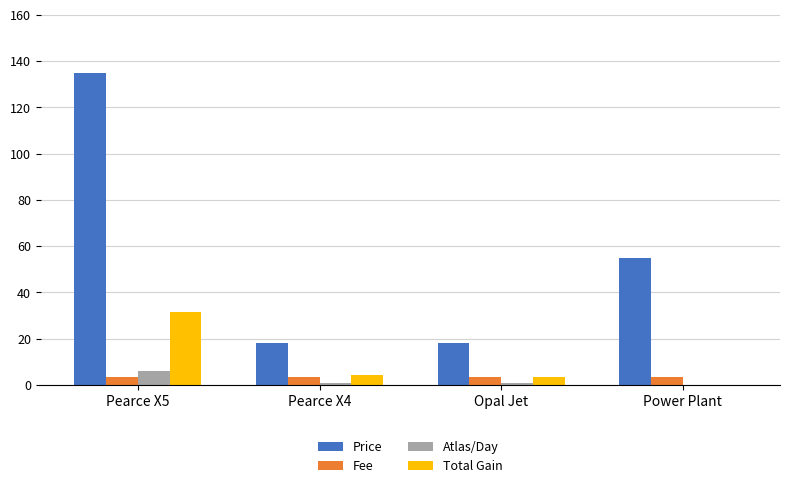

What is the sum of the Atlas/Day values at Opal Jet and Pearce X5?

7.1